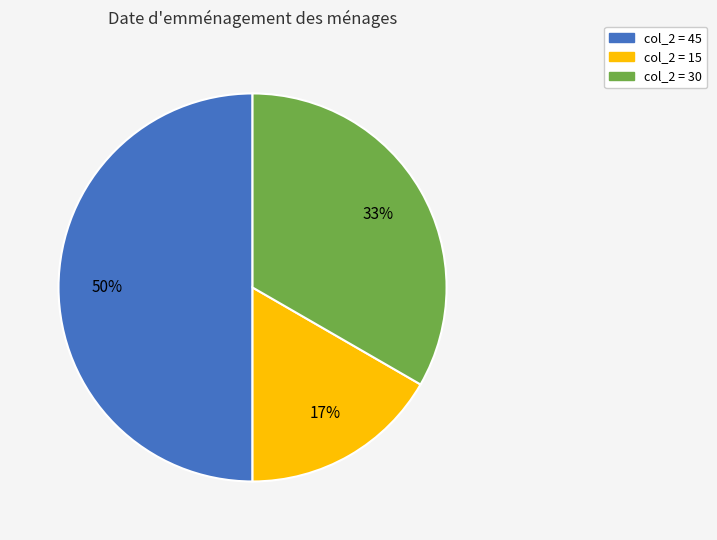

To the nearest percent, what is the average slice percentage?

33%